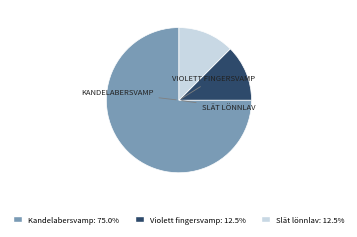

Approximately how many times larger is the value at Kandelabersvamp compared to Slät lönnlav?

6.0